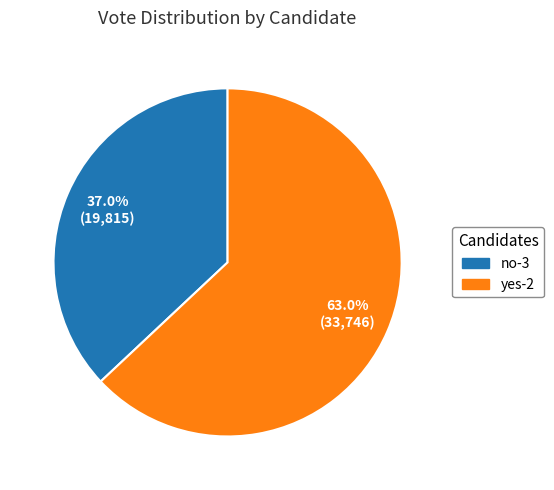

Does no-3 represent more than half of the total?

No